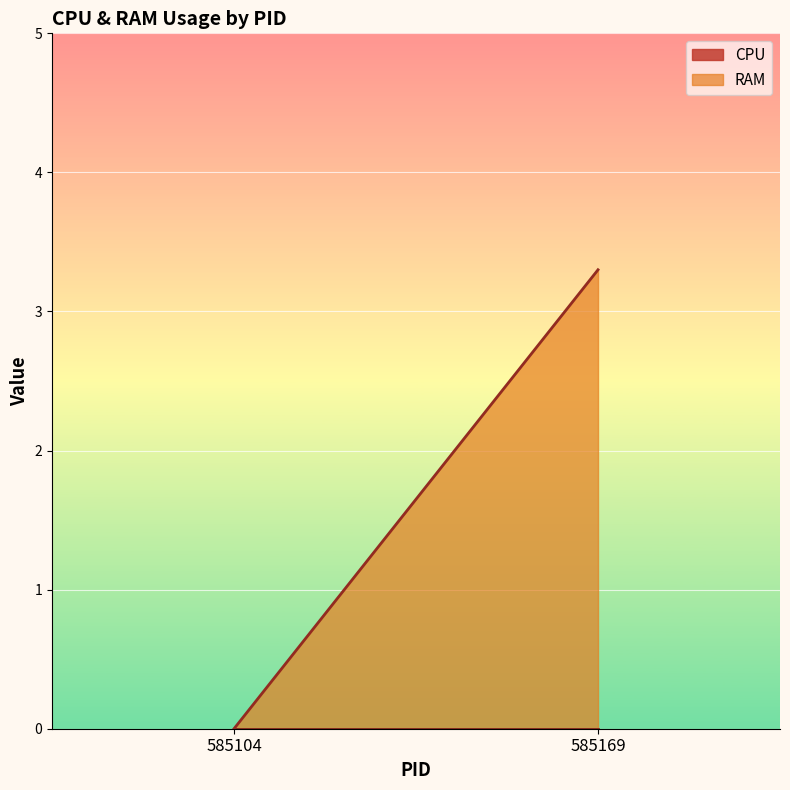

Rank the series by their average value, from highest to lowest.

RAM, CPU